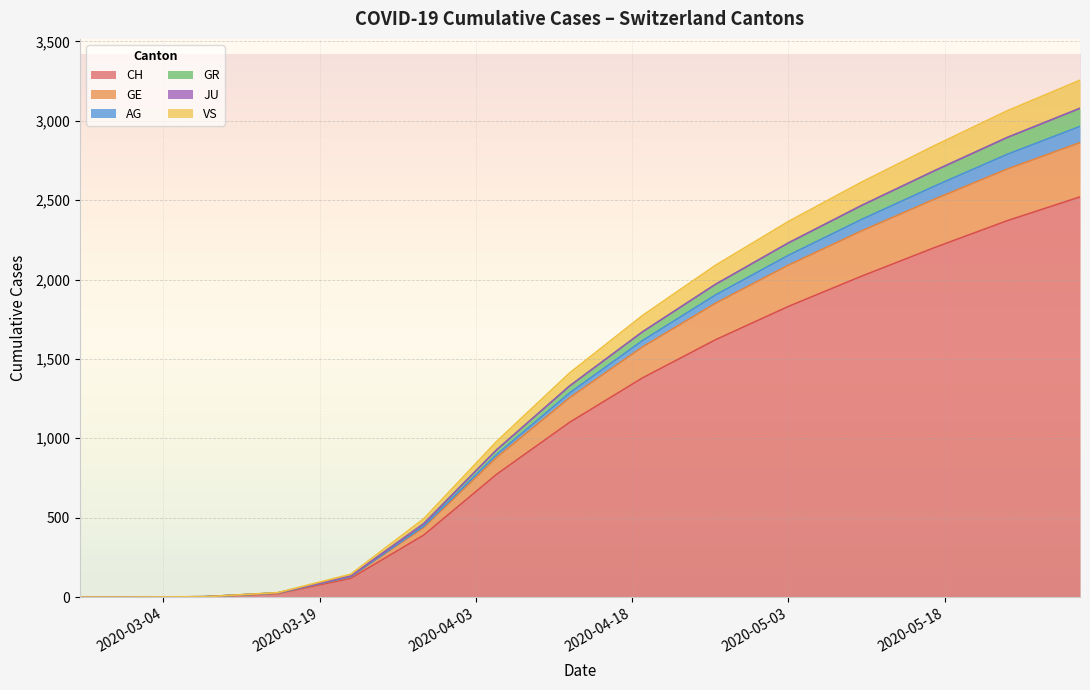

How many values in the JU series are below 8?

7